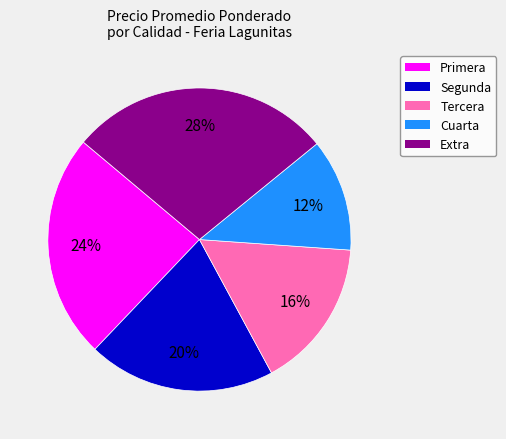

Combined, do Segunda and Extra account for over 50%?

No